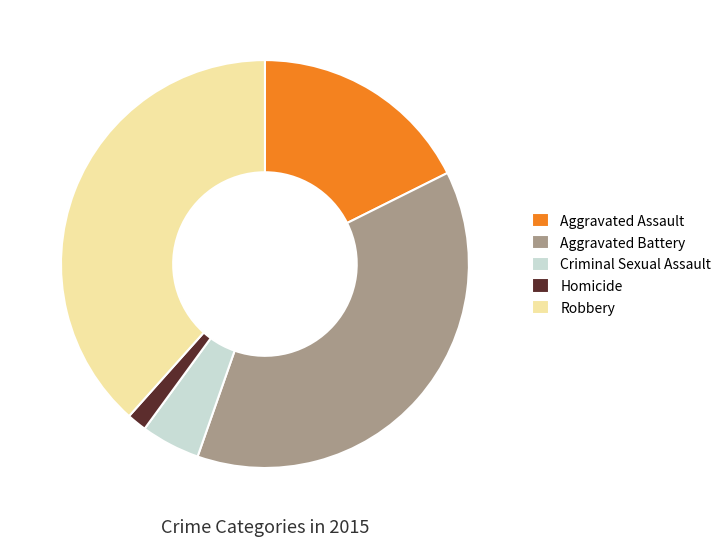

Which slice is the largest?

Robbery